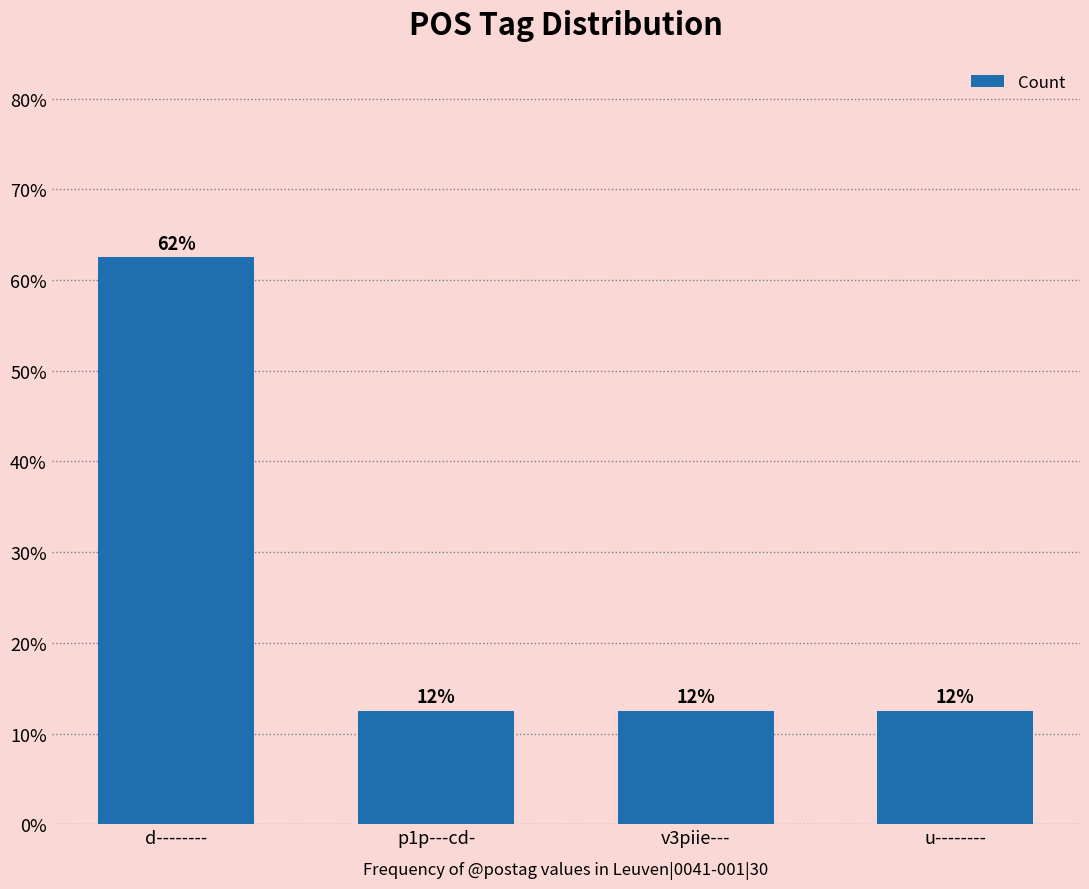

Reading left to right, list all the values displayed in this chart.

0.6	0.1	0.1	0.1